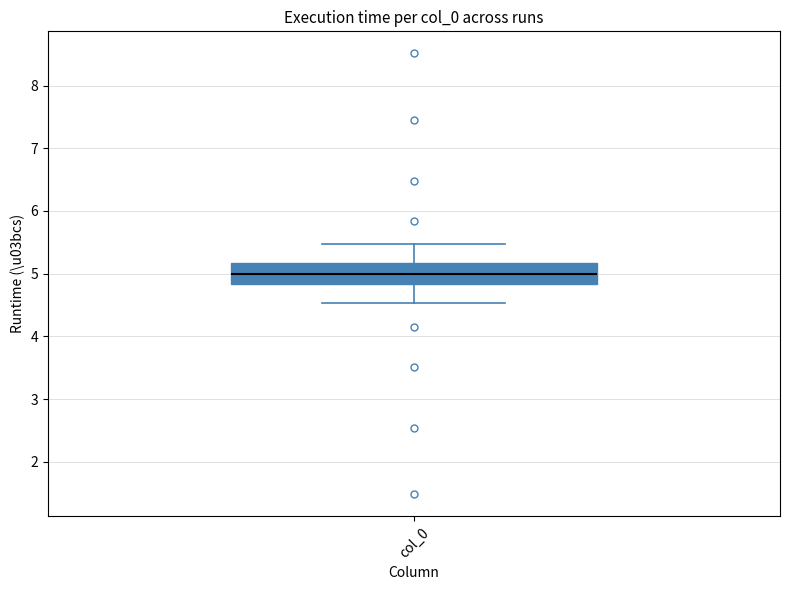

Where does the median line of the box for col_0 sit on the y-axis? The values are not printed on the chart, so give them approximately, as read against the axis.

5.0